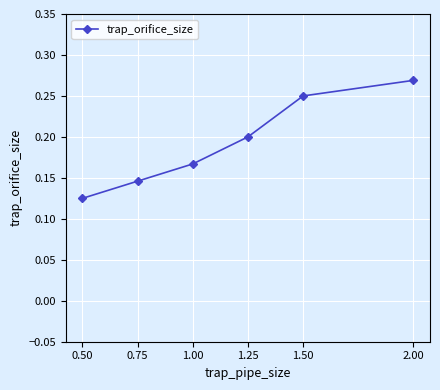

Which category has the lowest value across all series?

0.50